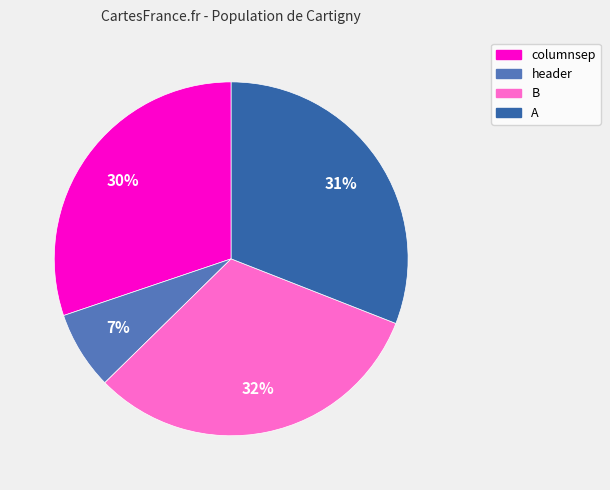

To the nearest percent, what is the difference between the A and header slice percentages?

24%